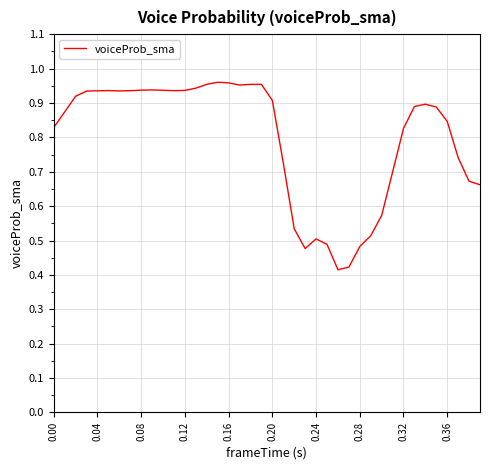

Does the chart display data point markers on the line(s)?

No